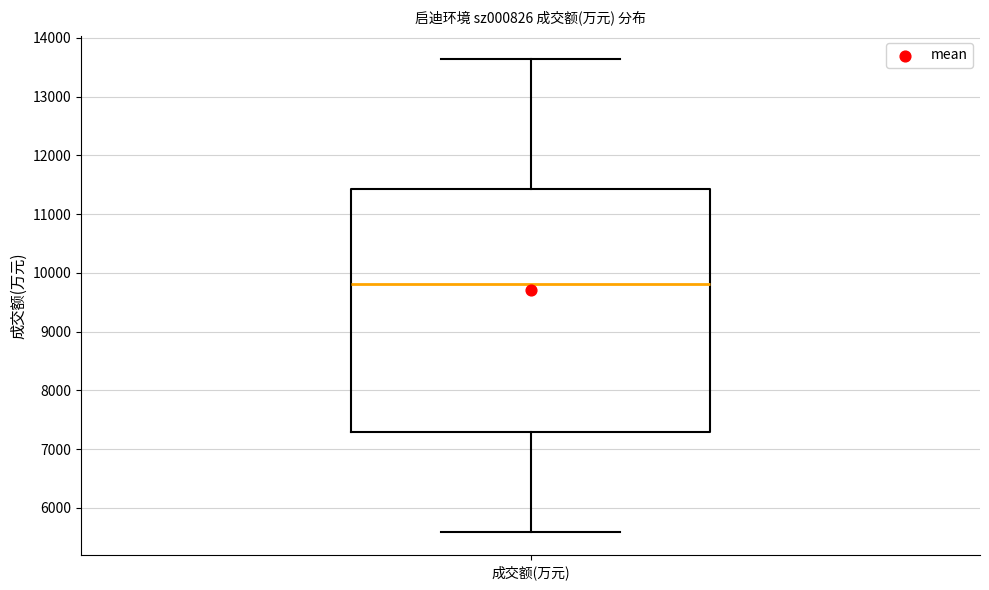

Read this box plot against the y-axis: the position of the median line, the range covered by the box, and the ends of both whiskers. The values are not printed on the chart, so give them approximately, as read against the axis.

median 9800, box 7300 to 11400, whiskers 5600 to 13600